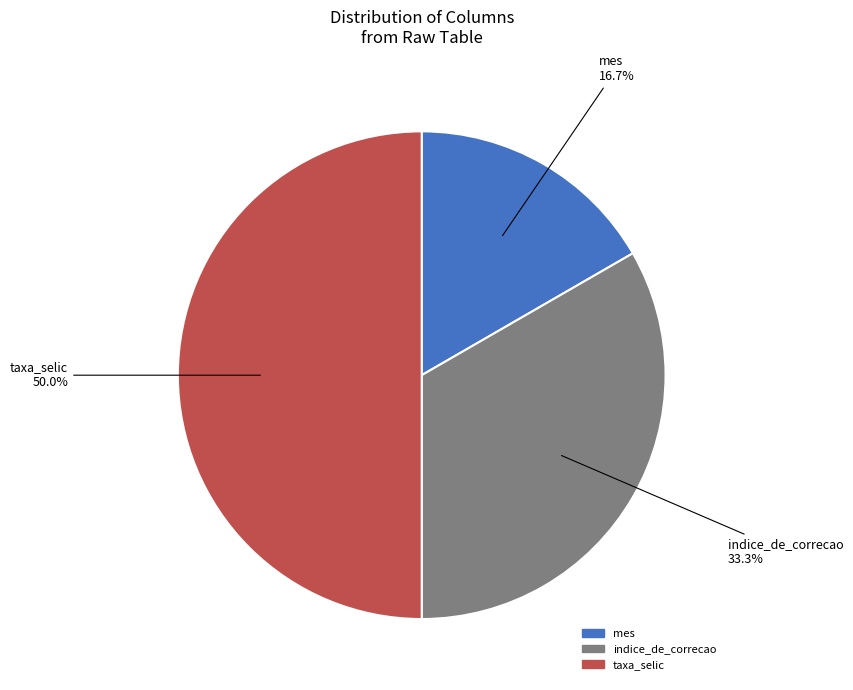

To the nearest percent, what is the combined percentage of taxa_selic and indice_de_correcao?

83%